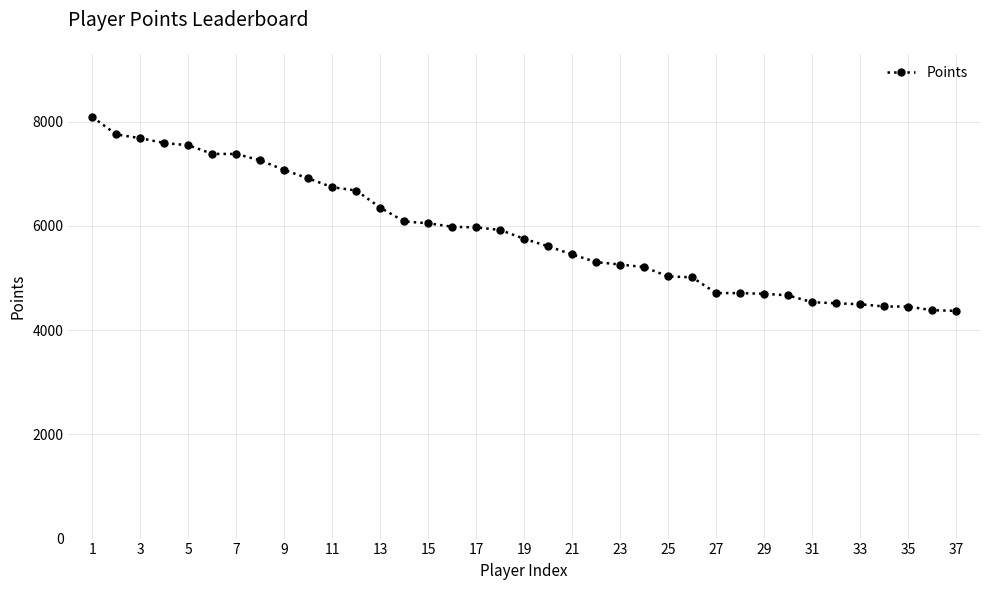

How many distinct data groups are displayed?

1